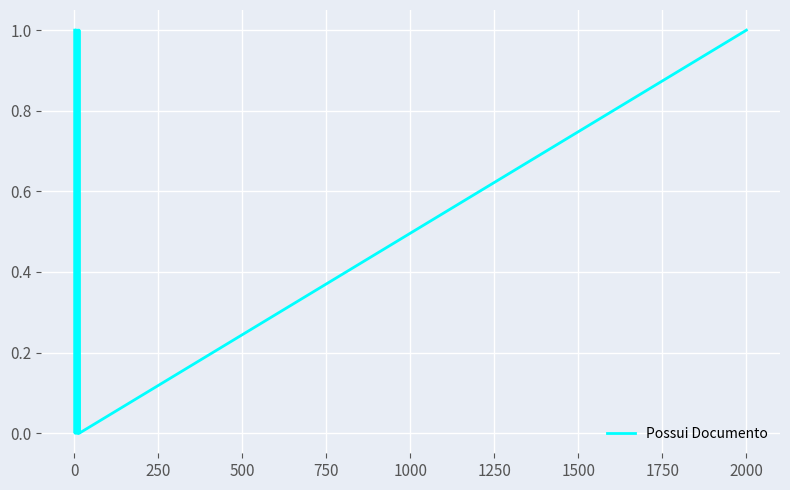

How many values are between 0 and 1?

16